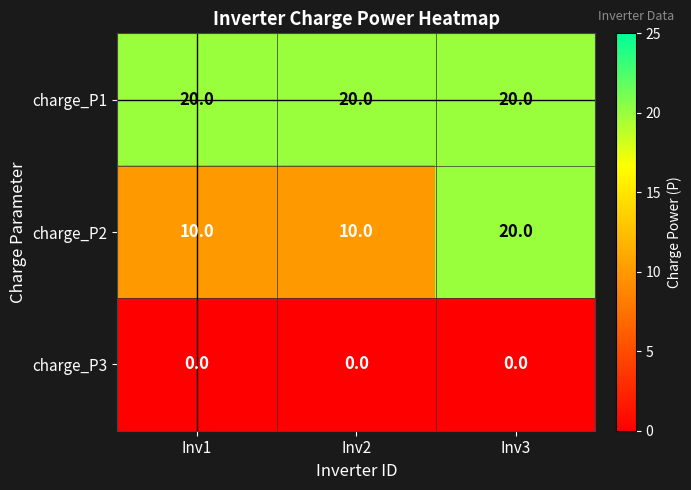

Rank the series at Inv1 from highest to lowest value.

charge_P1, charge_P2, charge_P3